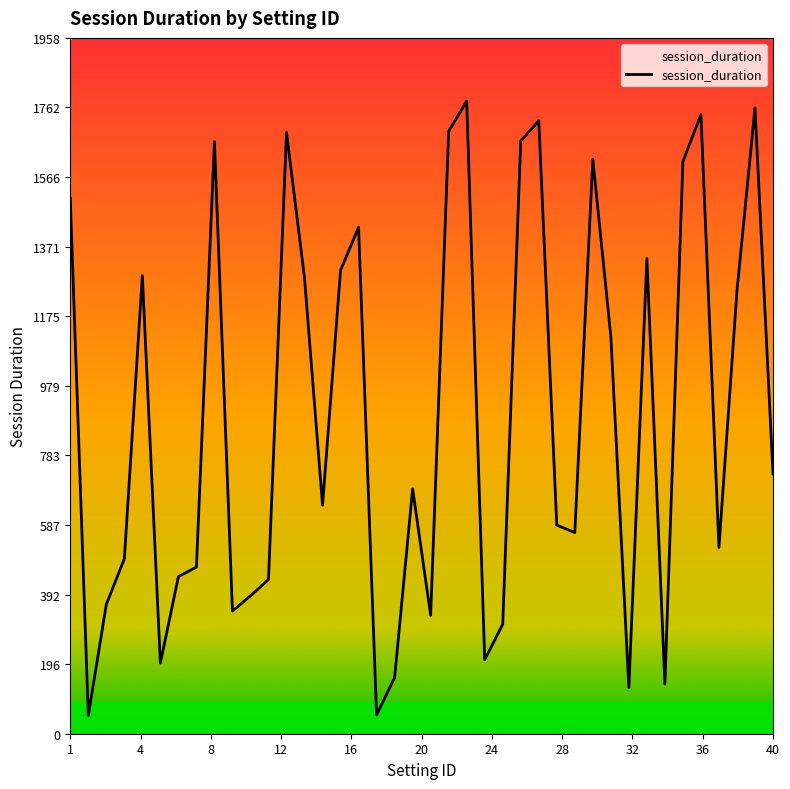

What is the smallest value displayed?

51